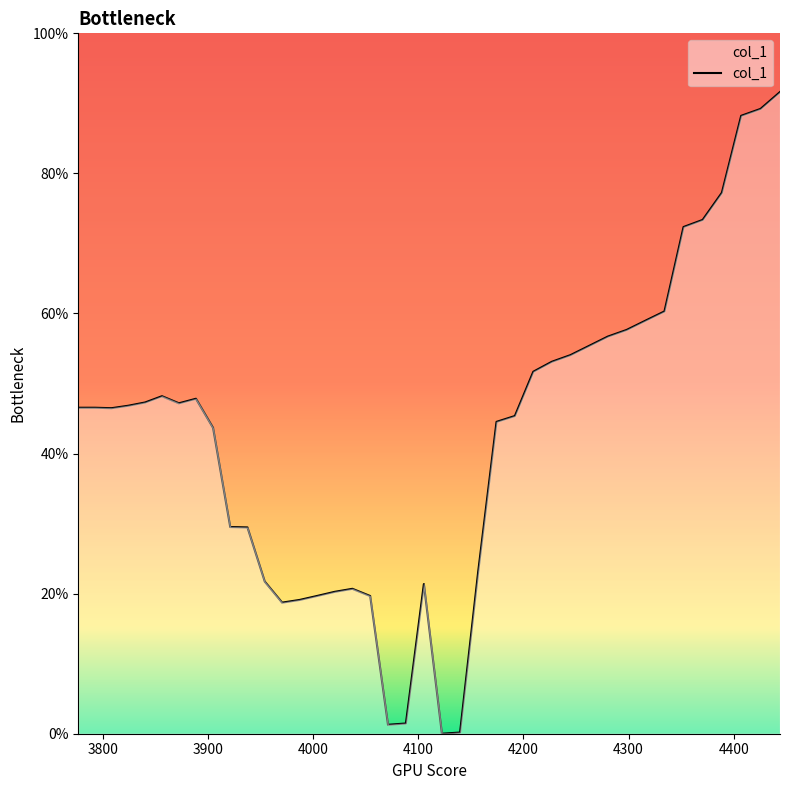

Does the chart display data point markers on the line(s)?

No